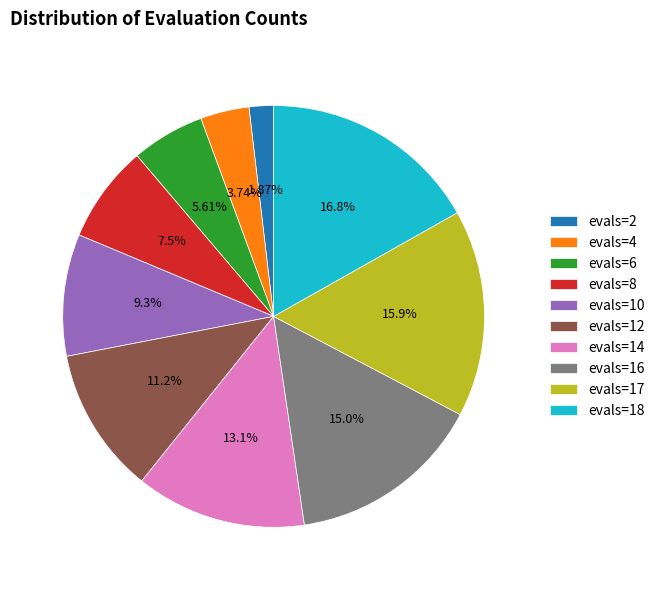

True or false: evals=12 accounts for 11% of the total.

True